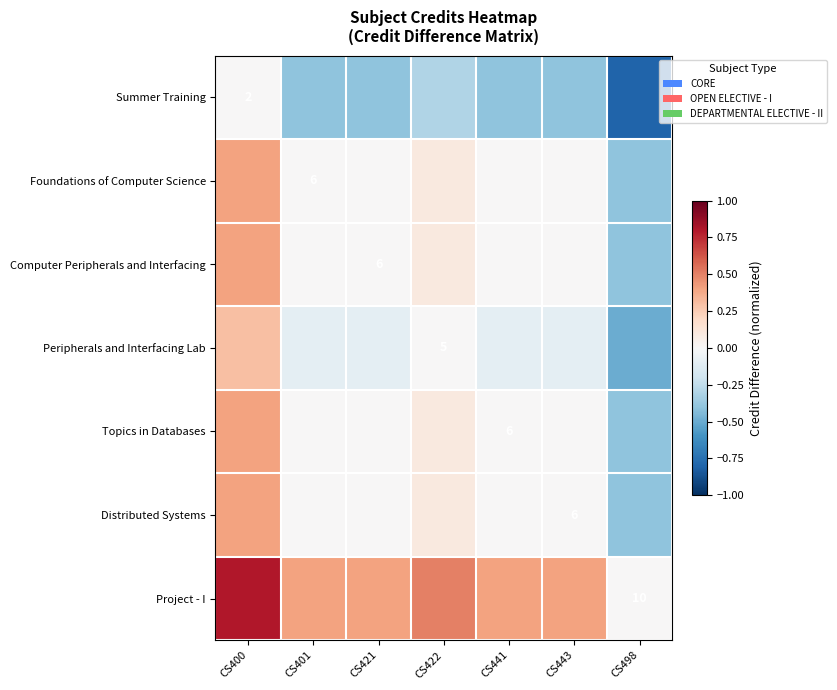

At which category does the chart reach its minimum across all series?

CS498